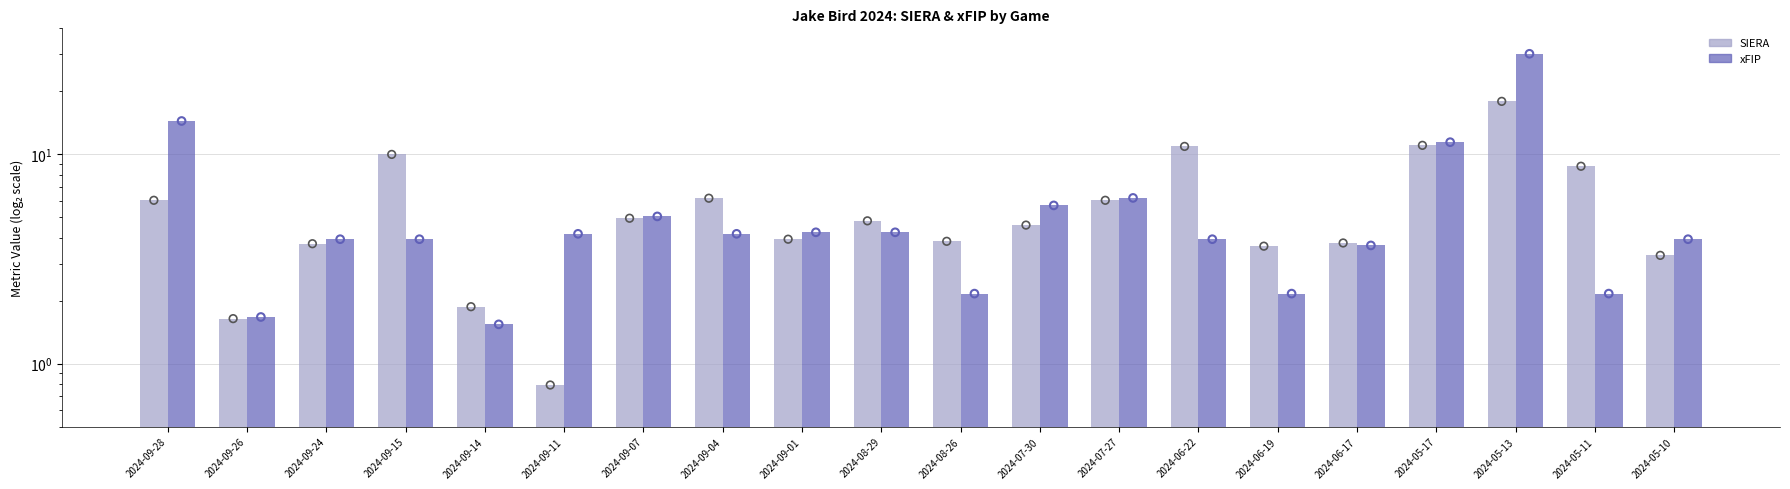

At how many categories does at least one series exceed 28?

1